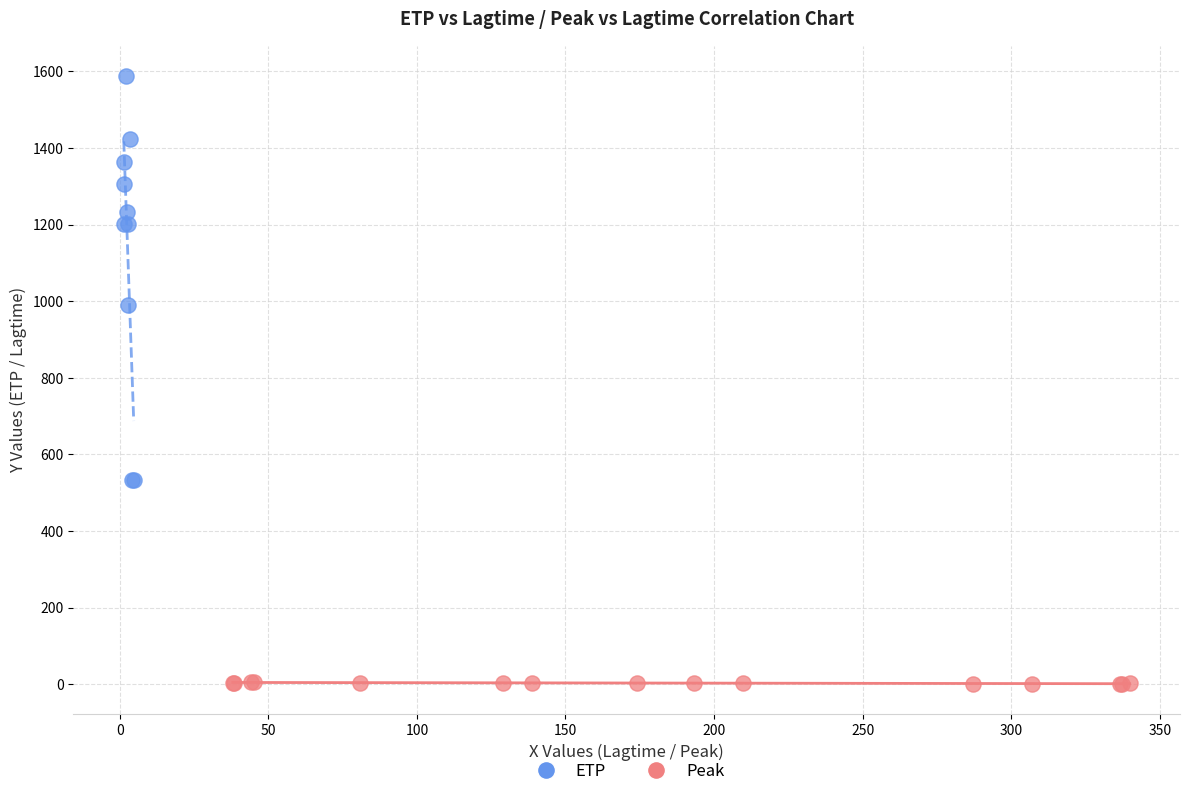

Which series contains the lowest Y value?

Peak